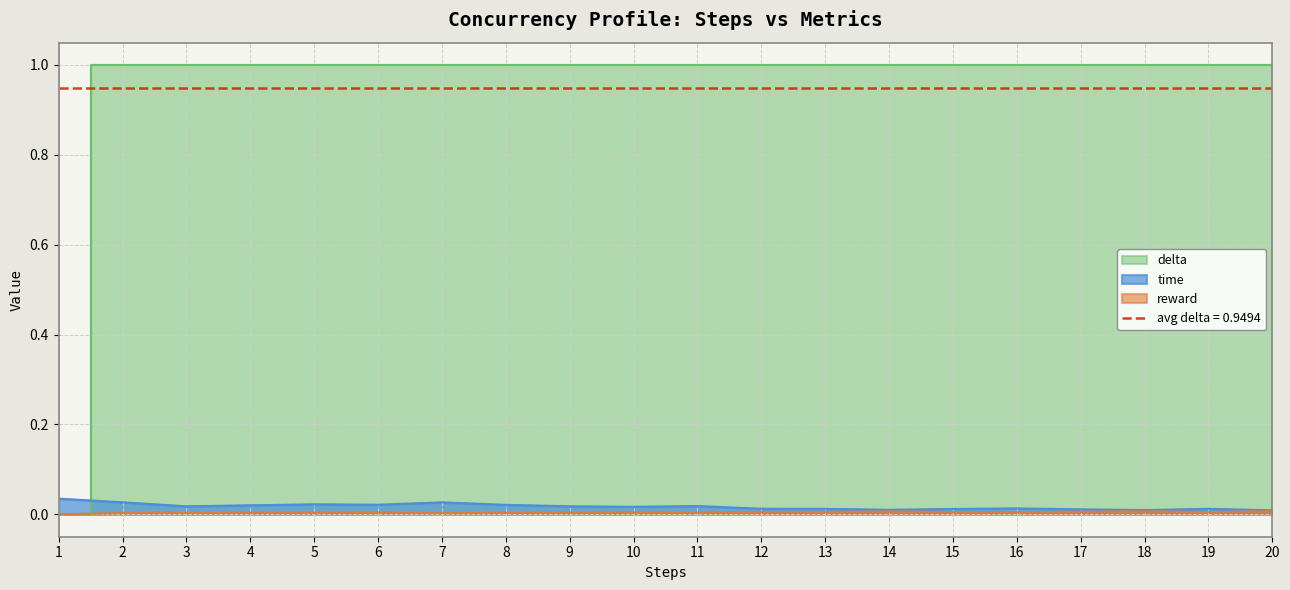

Rank the series at 2 from lowest to highest value.

reward, time, delta